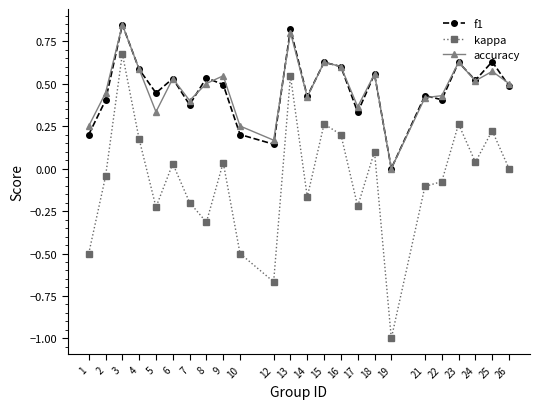

How many distinct data groups are displayed?

3